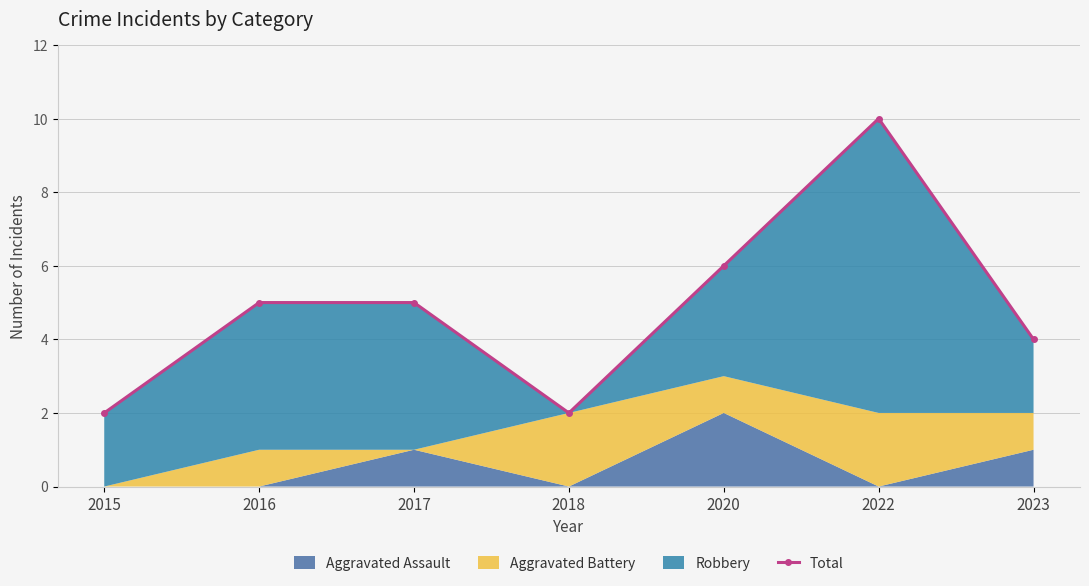

How many interior local valleys (lower than both neighbors) does the data have?

1